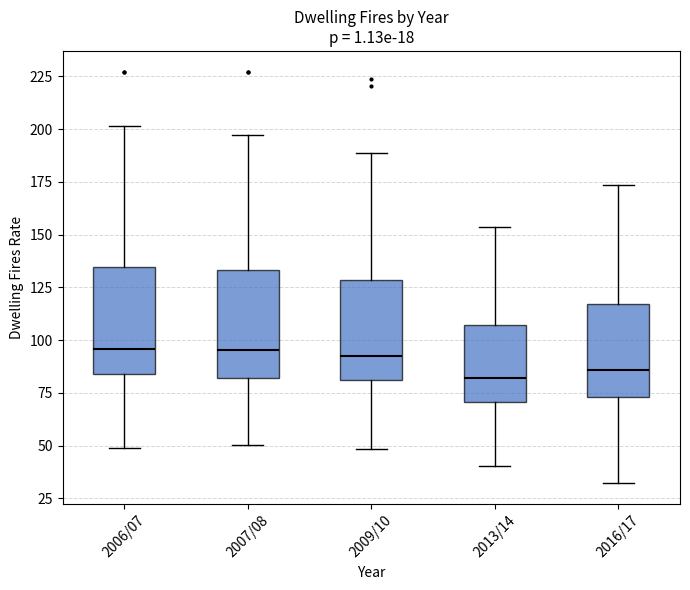

Where does the lower whisker of the box for 2016/17 end on the y-axis? The values are not printed on the chart, so give them approximately, as read against the axis.

30